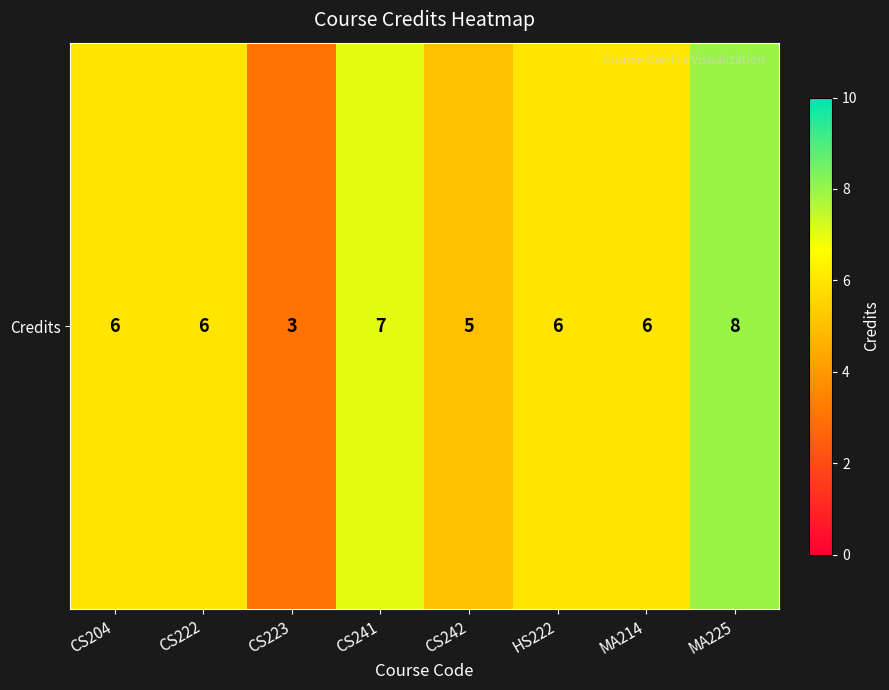

What is the difference between the maximum and minimum values?

5